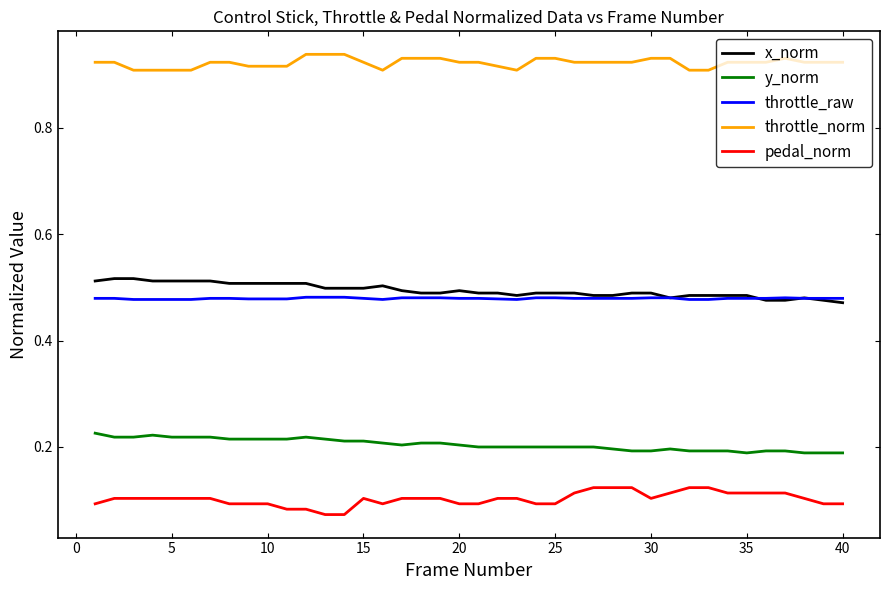

How many pedal_norm values are between 0 and 1?

40